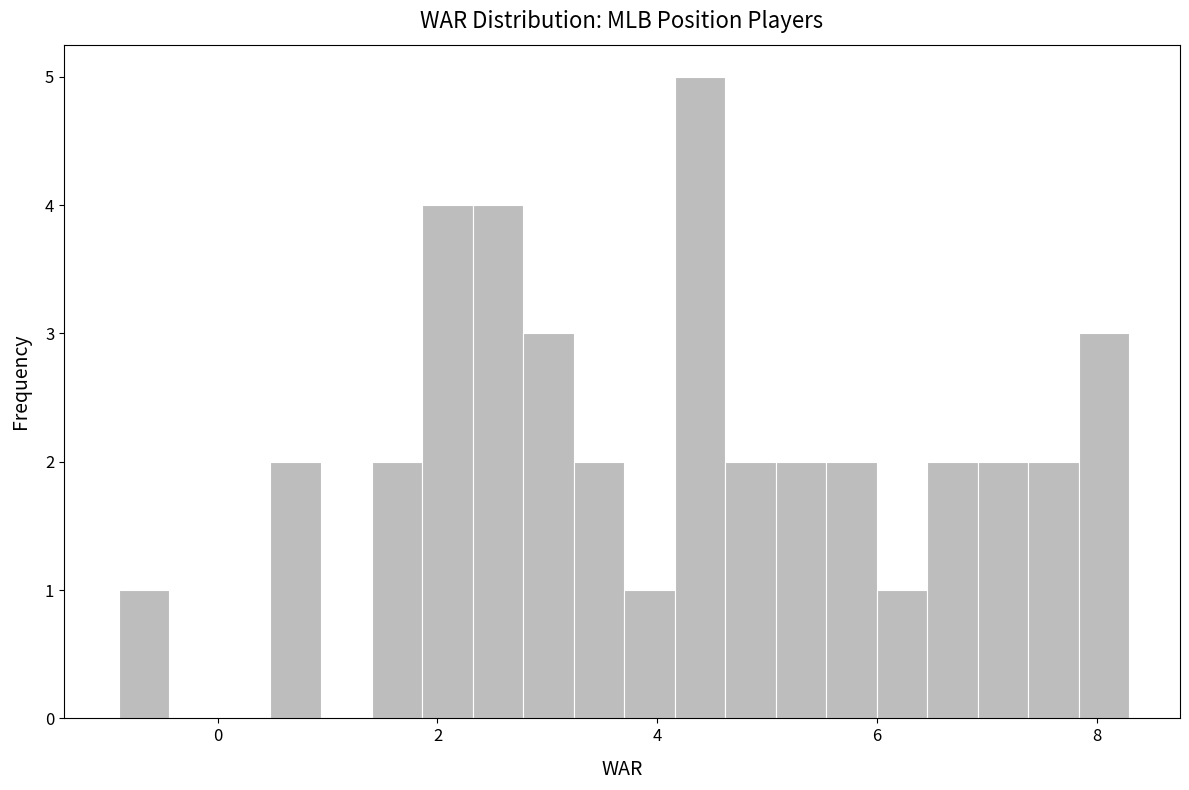

Around what value on the x-axis is the tallest bar? Give the approximate position of its centre, as read against the axis.

4.4